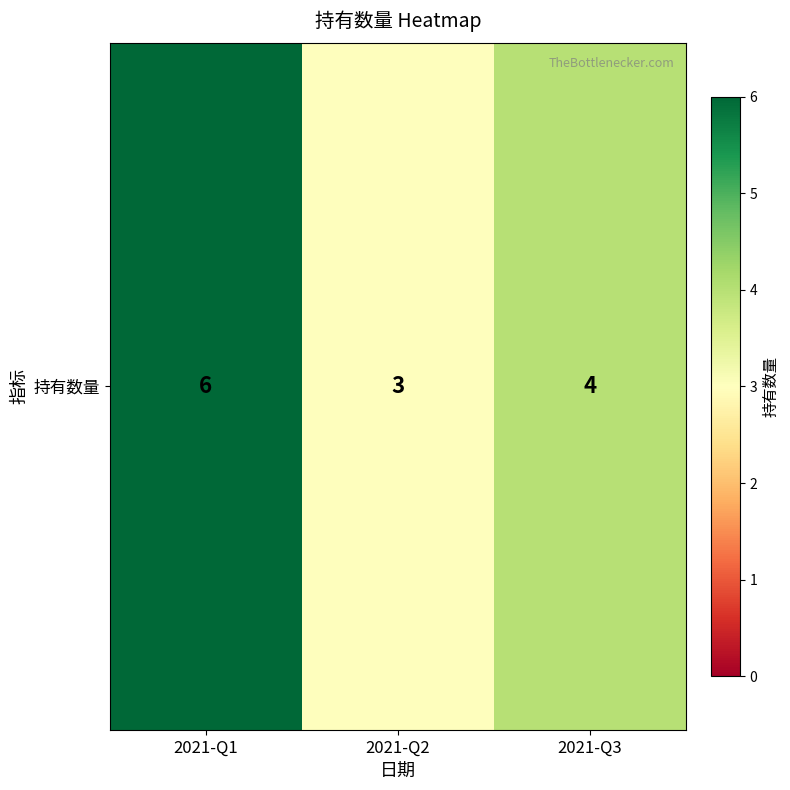

Which category has the highest value across all series?

2021-Q1